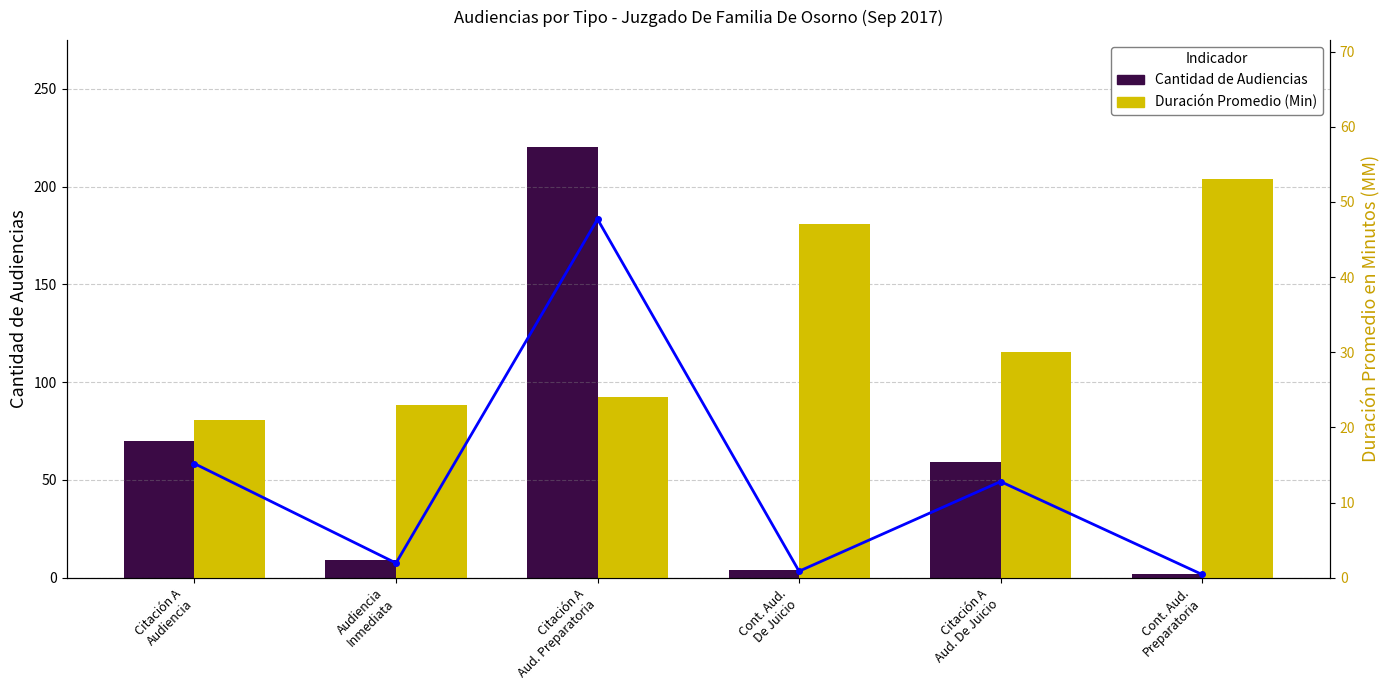

At which category is the sum across all series the highest?

Citación A
Aud. Preparatoria